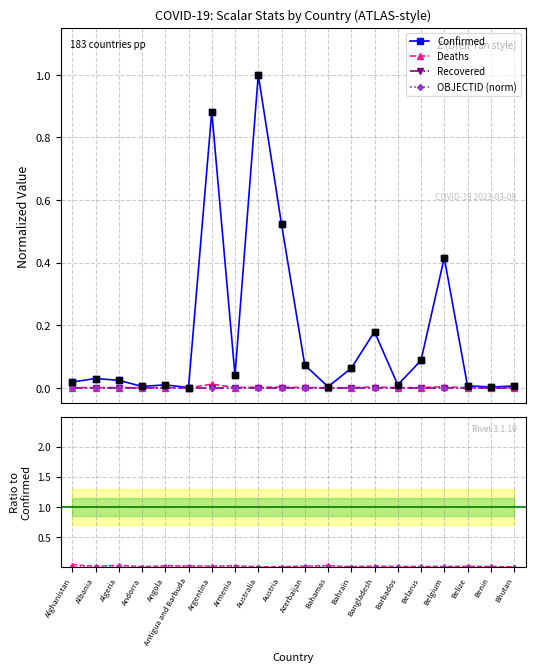

Which series has the widest spread of Y values?

Confirmed